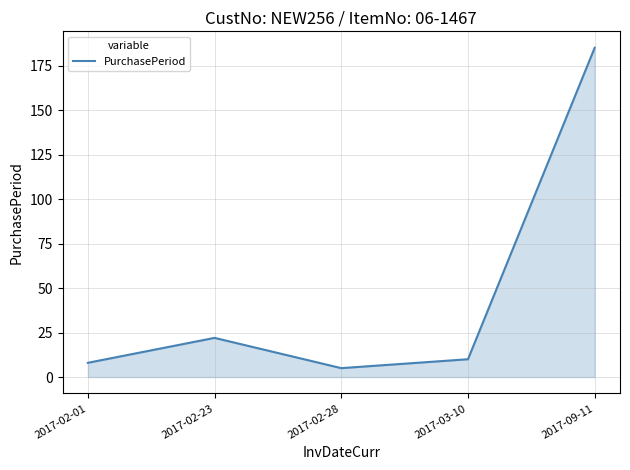

What position from the right is 2017-02-23?

4